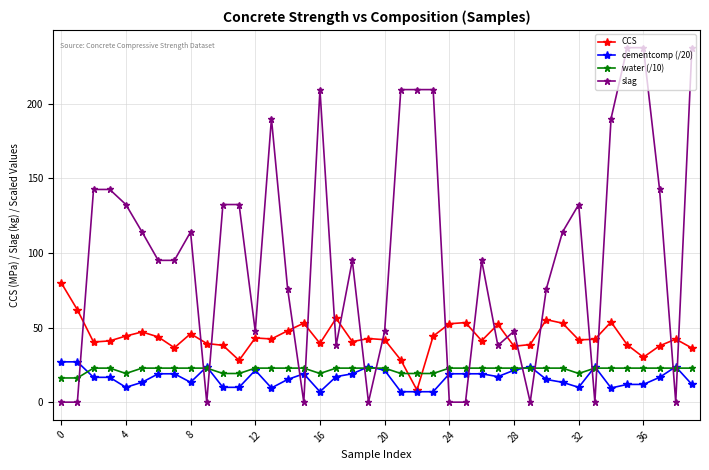

How many lines are shown in the chart?

4